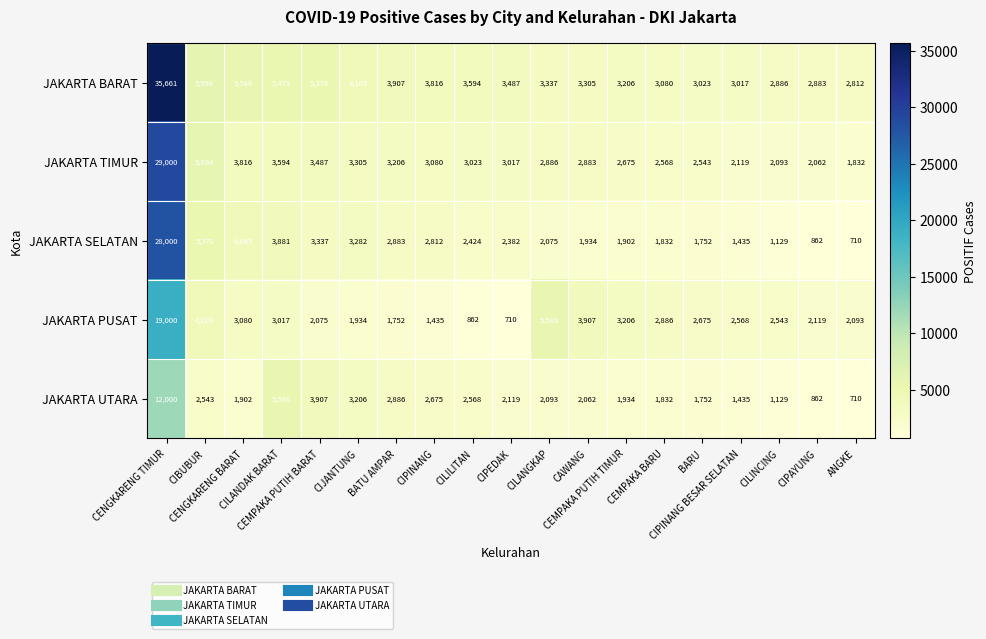

What is the total value across all series at CIPINANG?

13818